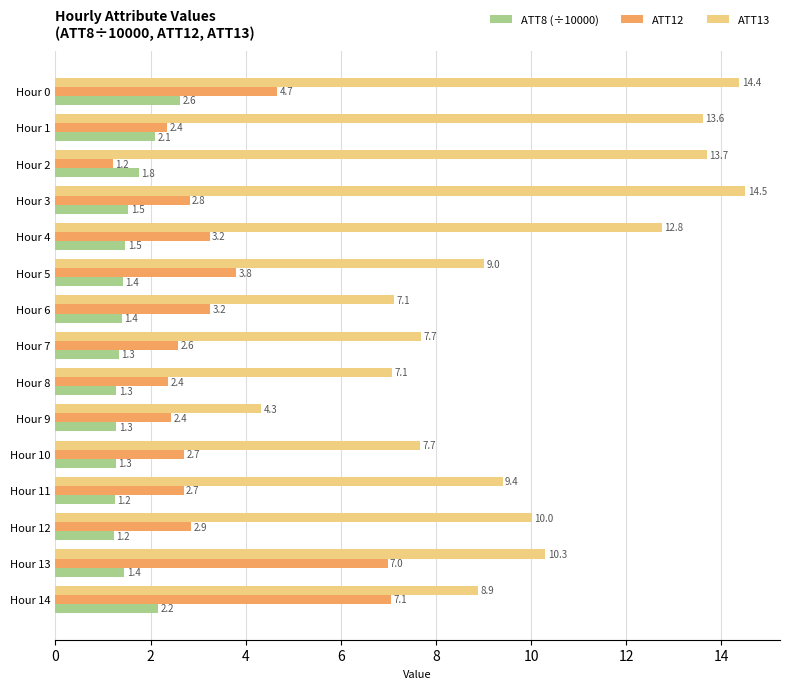

What is the difference between the second highest and minimum values in the ATT13 series?

10.0